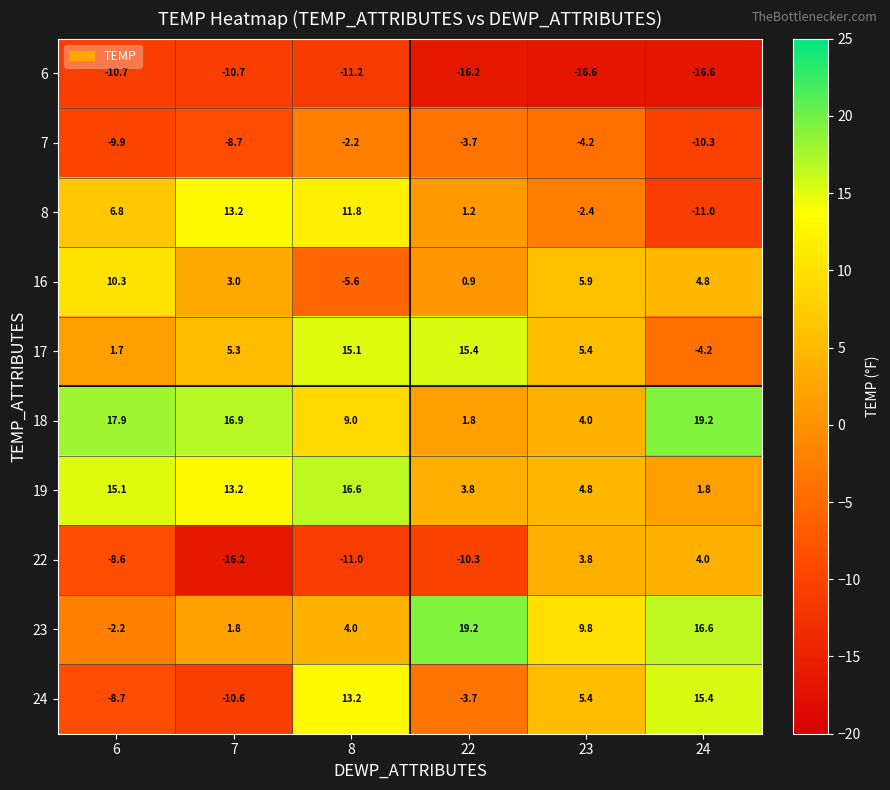

At which label does 6 first exceed -11?

6